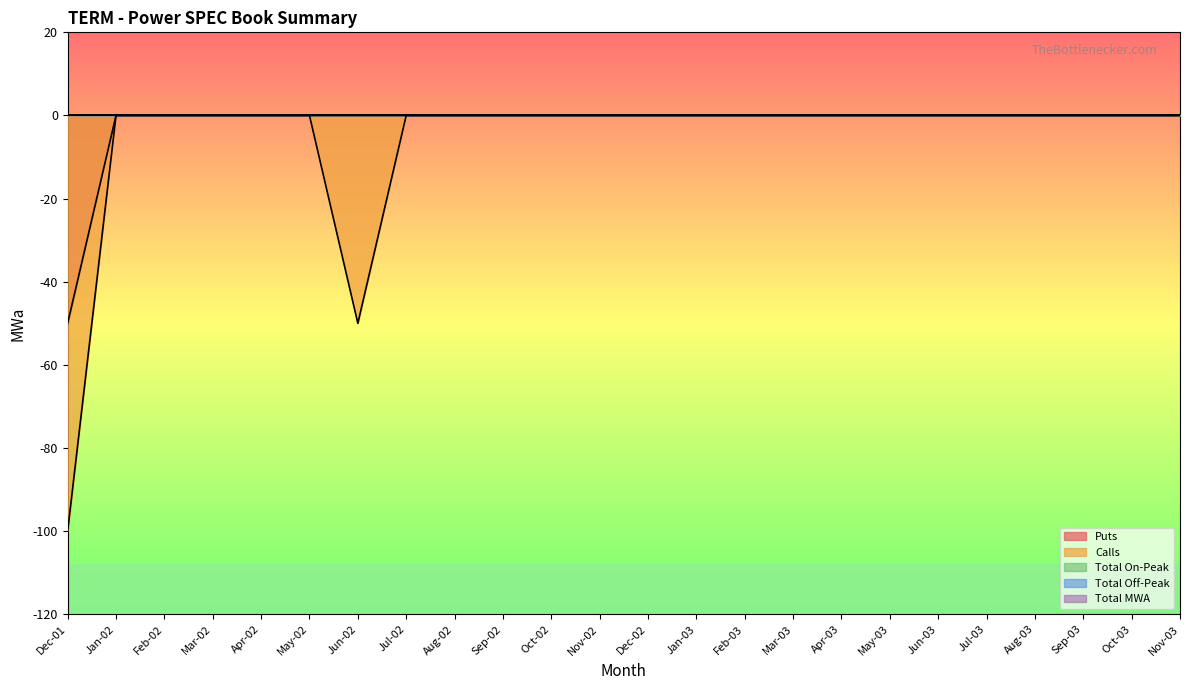

How many data points in Calls are less than 0?

2